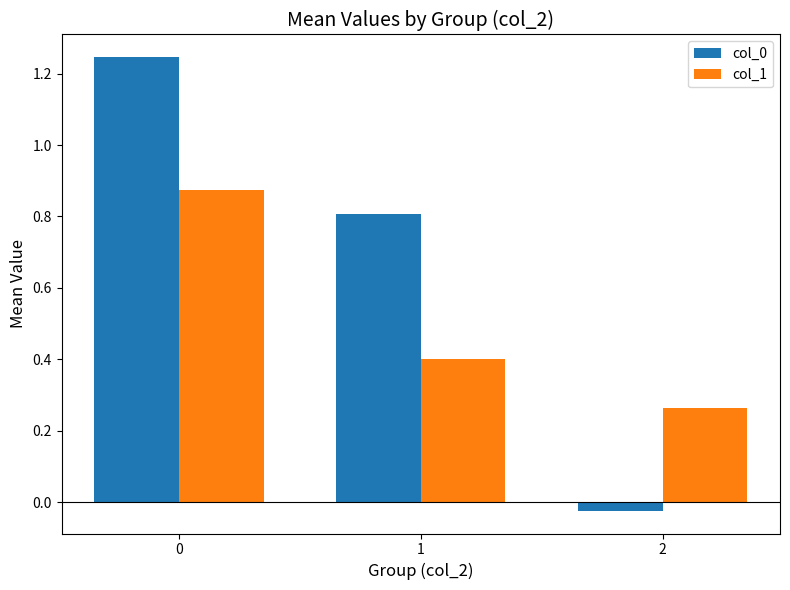

True or false: col_0 has a value of 0.8 at 1.

True